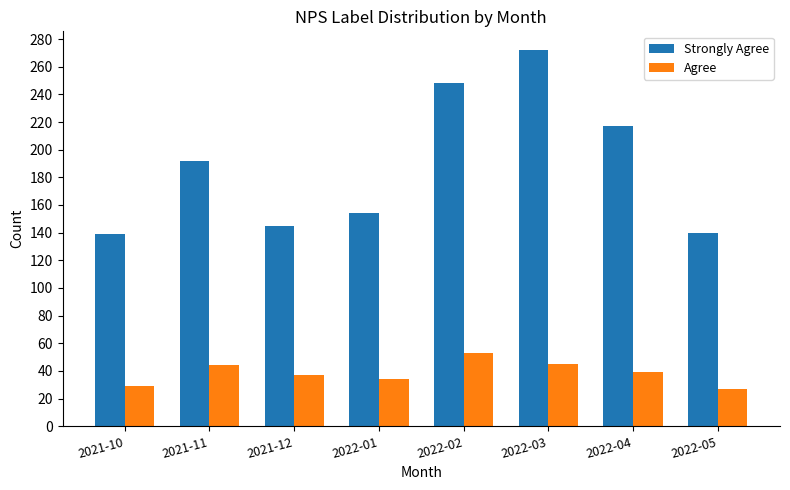

At which label does Strongly Agree reach its peak?

2022-03